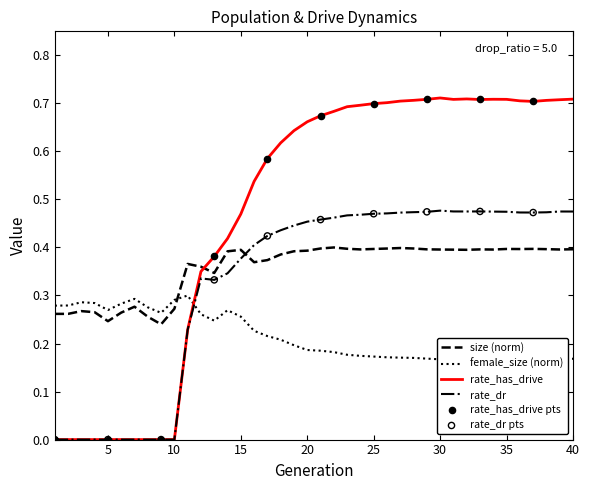

Which series has the widest spread of Y values?

rate_has_drive